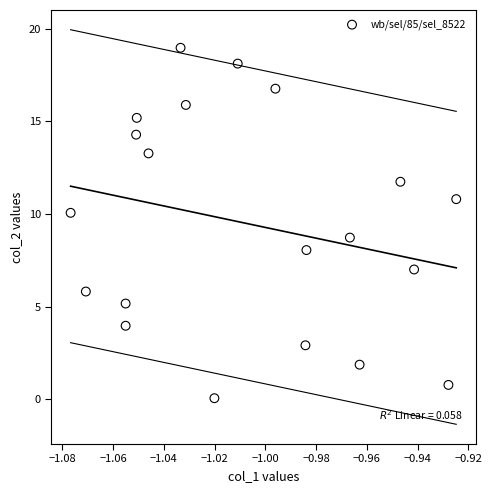

What is the range of Y values (max minus min)?

18.9